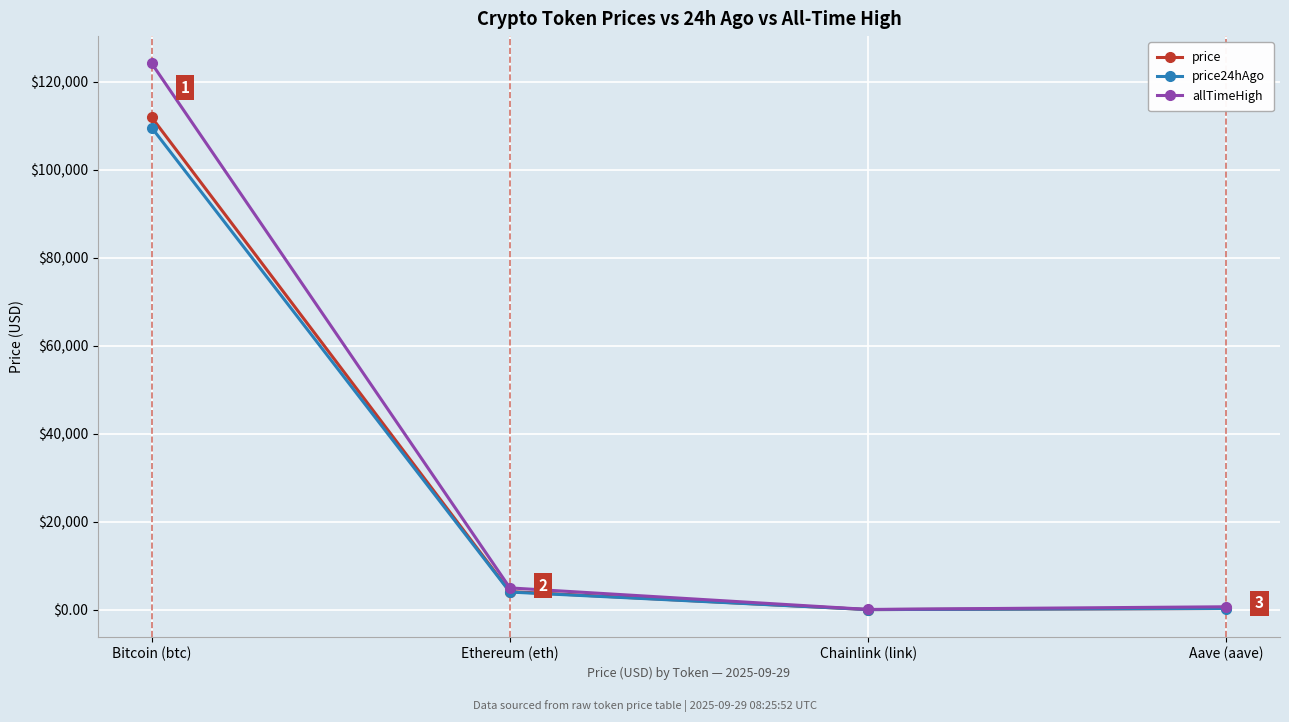

What is the greatest value displayed?

124128.0